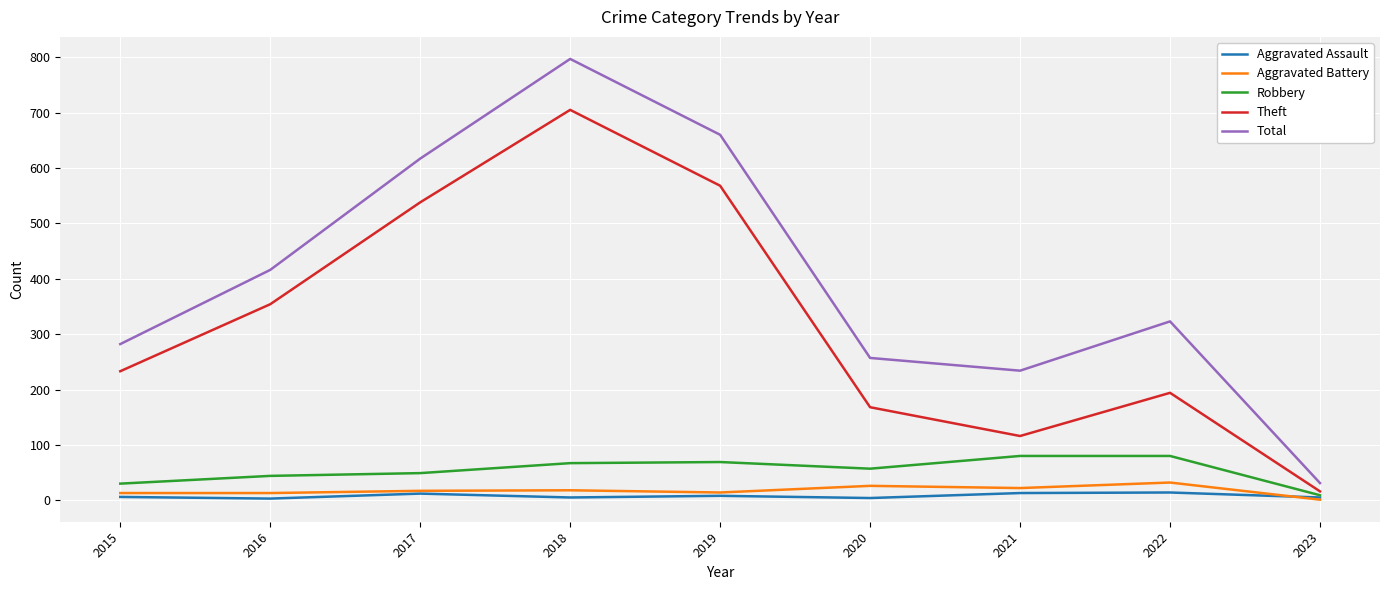

Which series changed the most between 2017 and 2021?

Theft